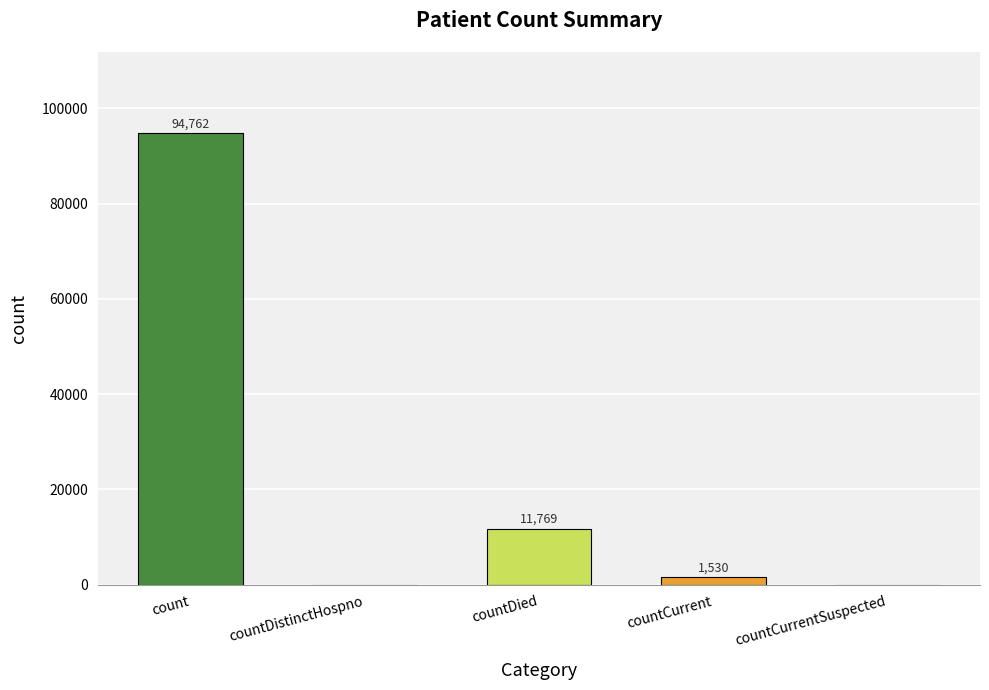

Are the bars horizontal?

No